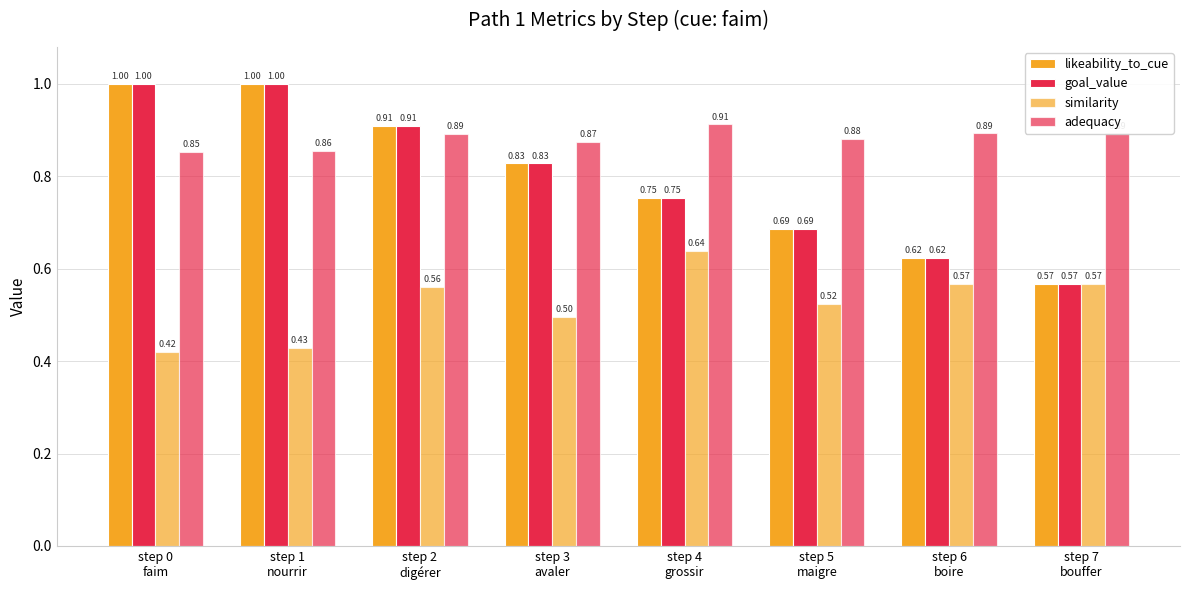

How many groups of bars are there?

8